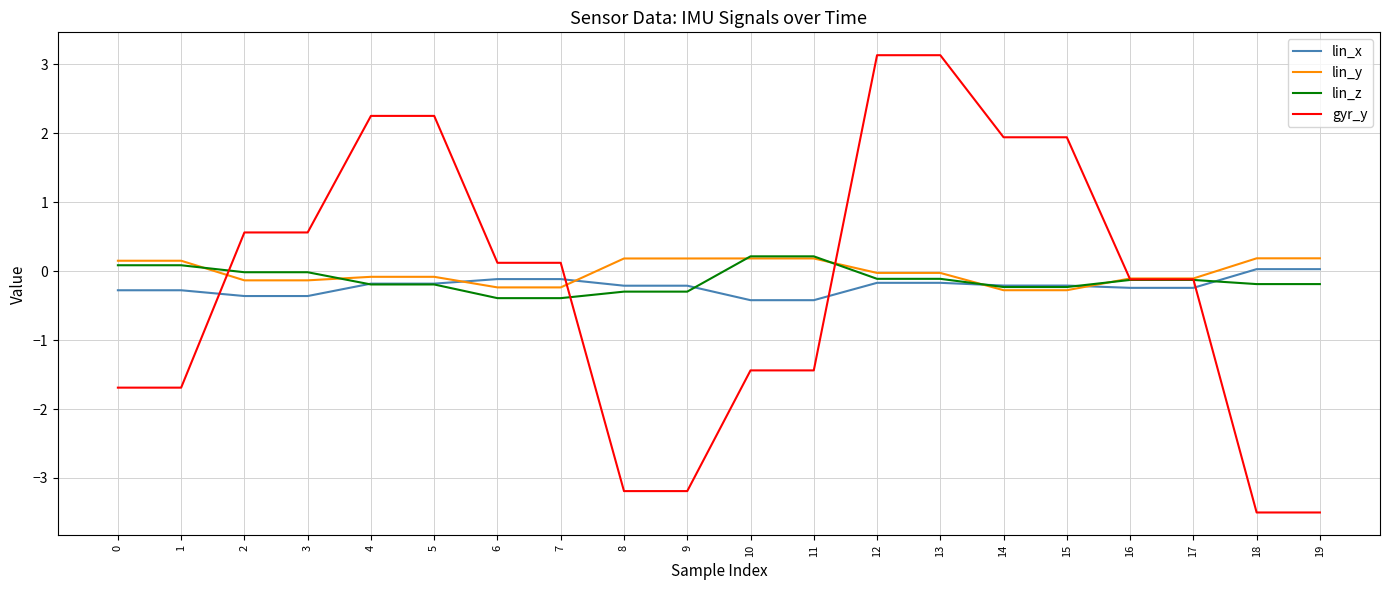

What is the difference between the maximum and second lowest values in the lin_z series?

0.6